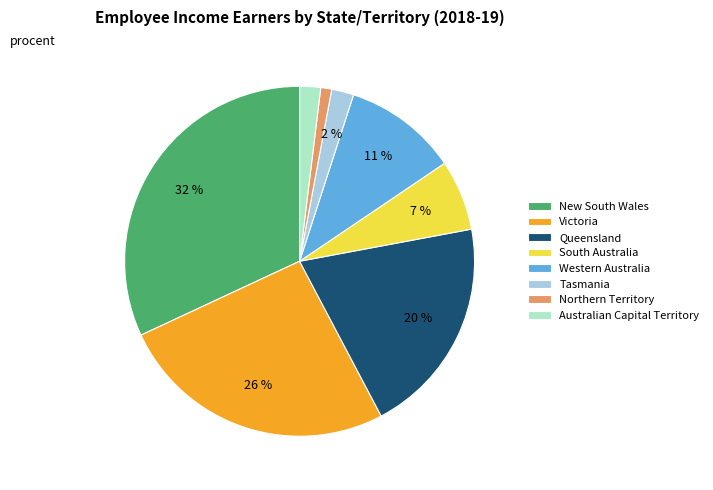

Does South Australia represent more than half of the total?

No